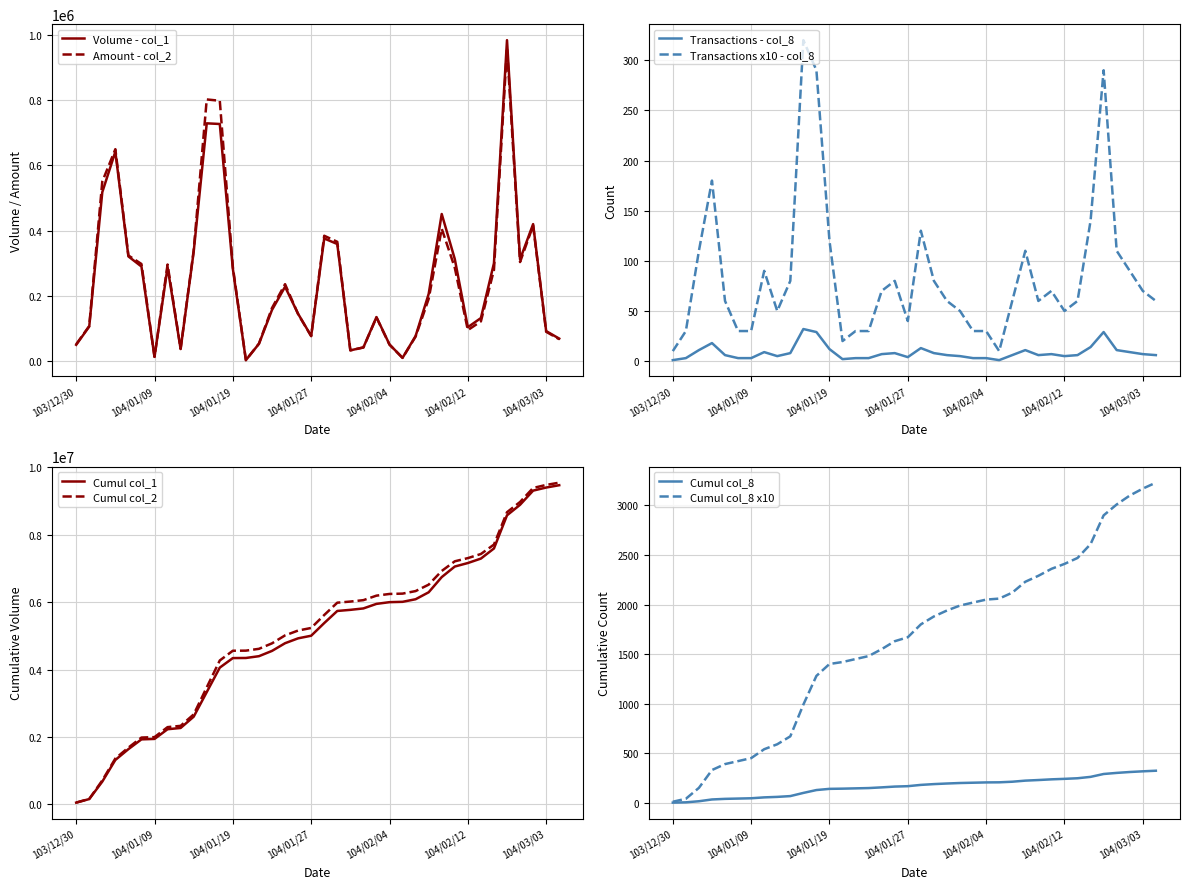

True or false: Transactions - col_8 and Transactions x10 - col_8 cross at least once.

False